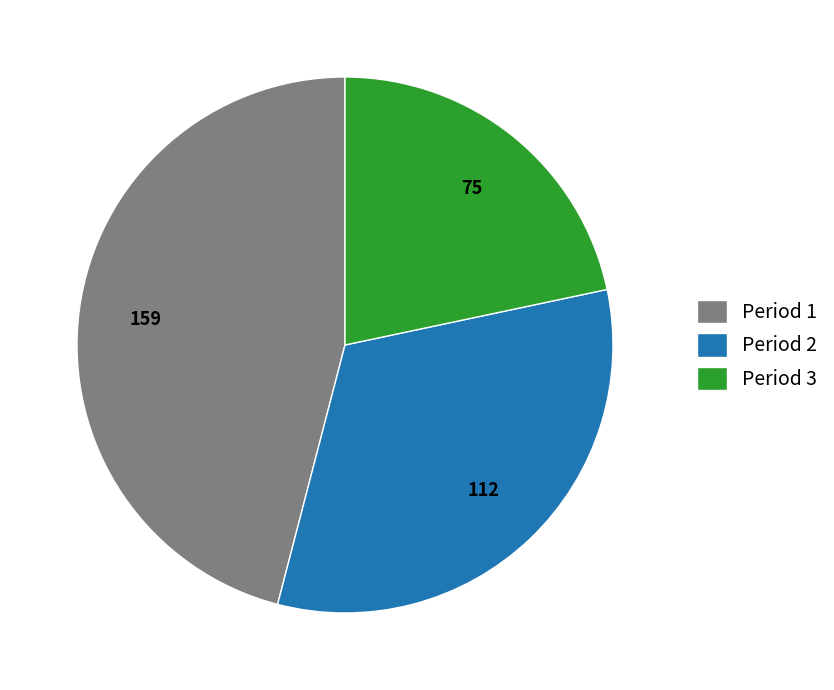

Combined, do Period 1 and Period 2 account for over 50%?

Yes